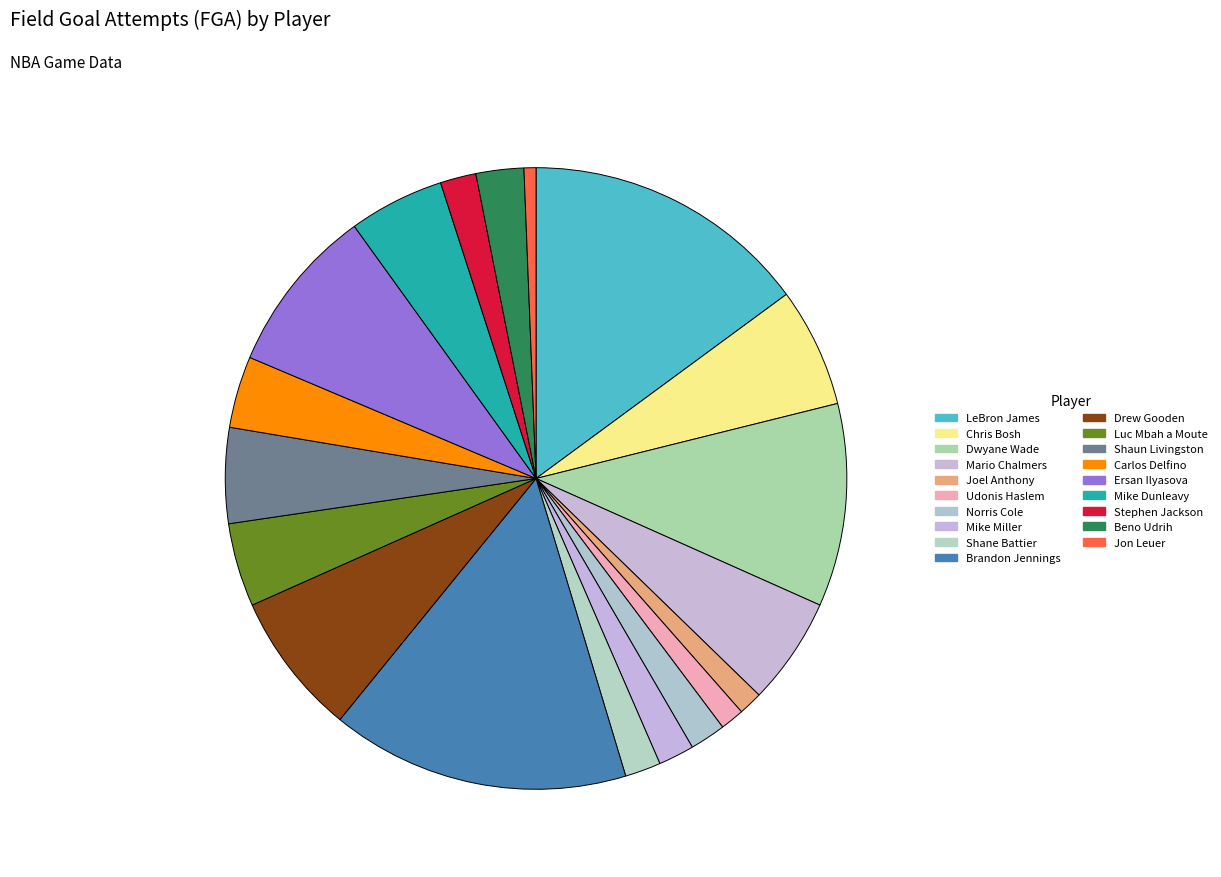

Is it true that Luc Mbah a Moute is 19% of the pie?

False